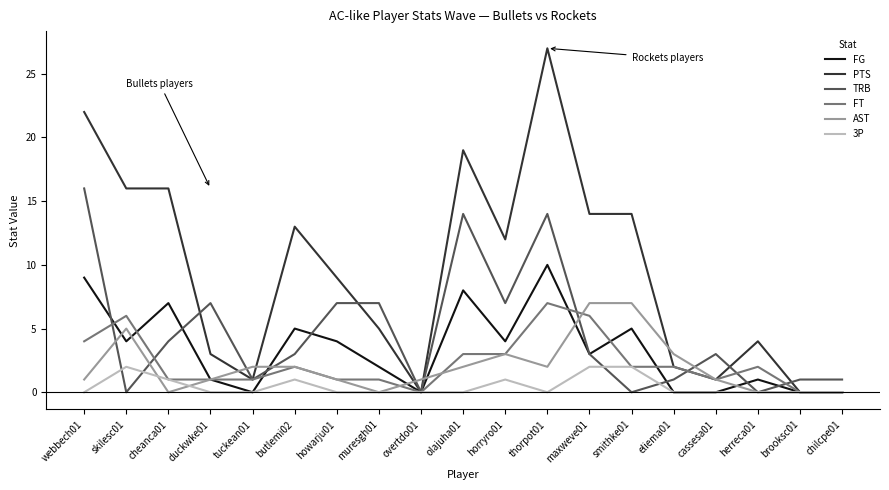

What is the difference between the maximum and minimum values in the FT series?

7